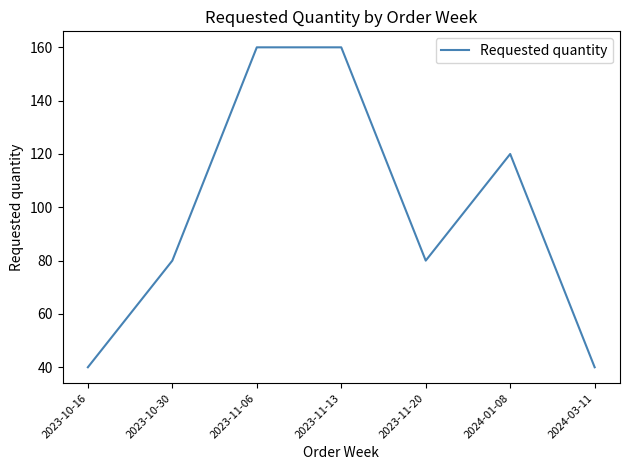

Is this an area chart (filled region under the line)?

No